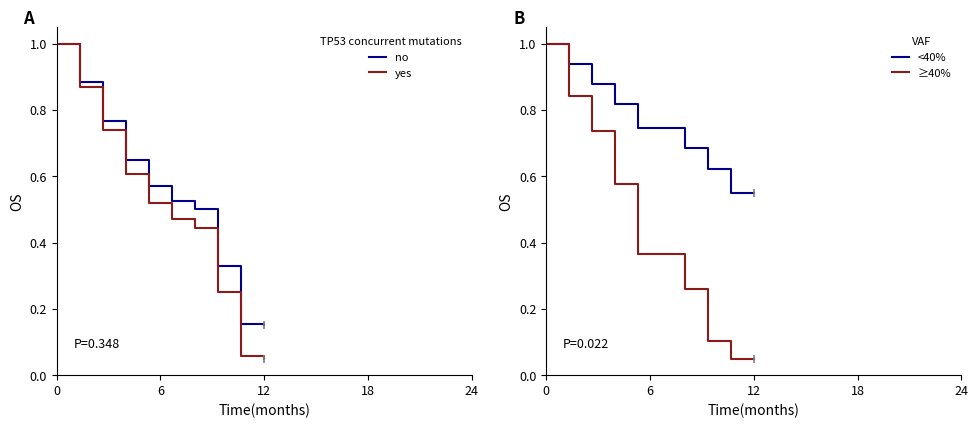

True or false: yes has a value of 1.0 at 0.

True